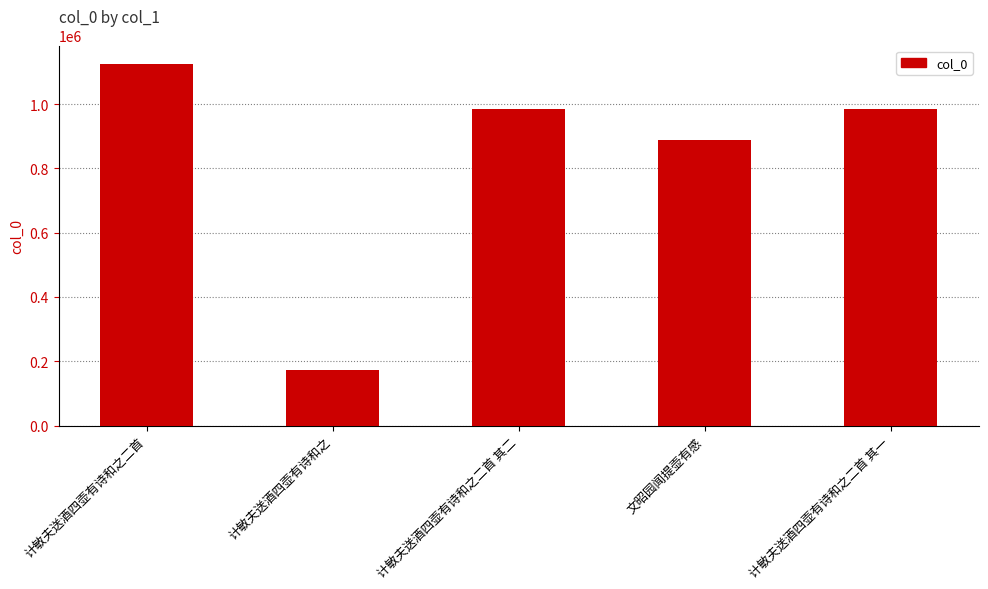

What is the sum of all values?

4155663